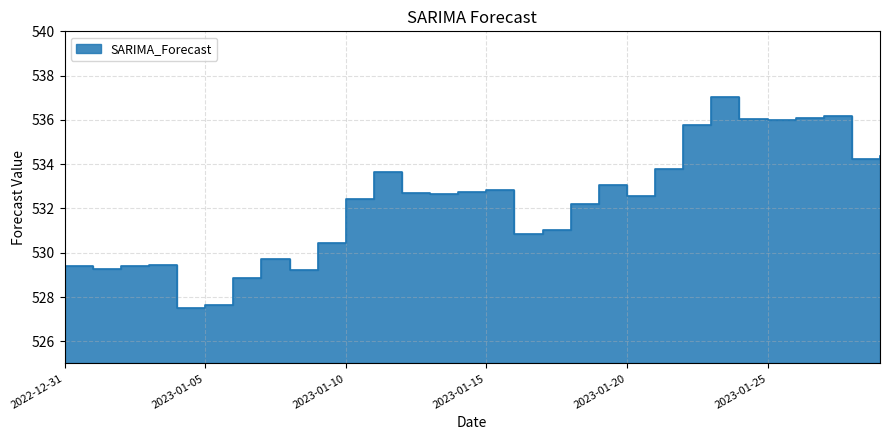

What is the approximate value at 2023-01-04?

527.5